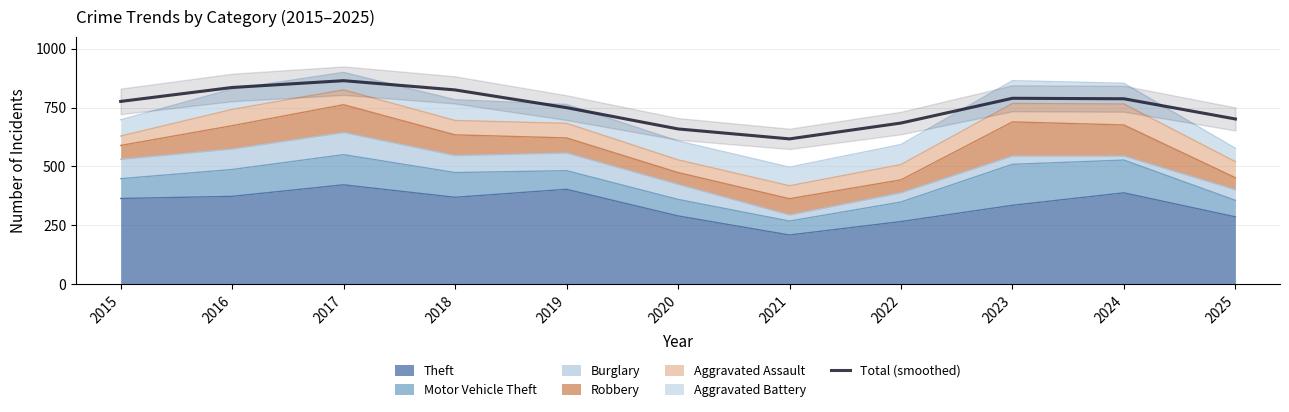

Which category has the lowest value across all series?

2021